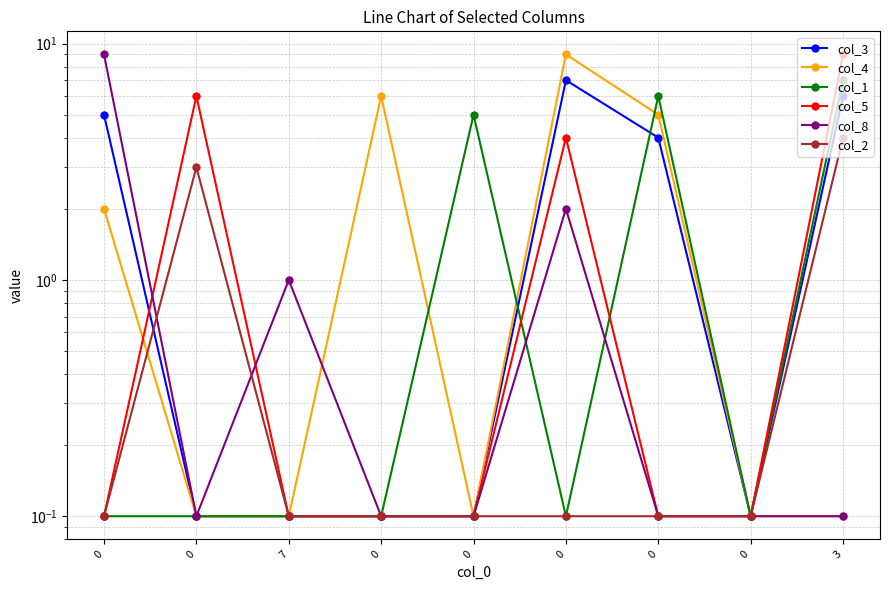

What is the value of the col_5 point at the 1st from the left?

0.1